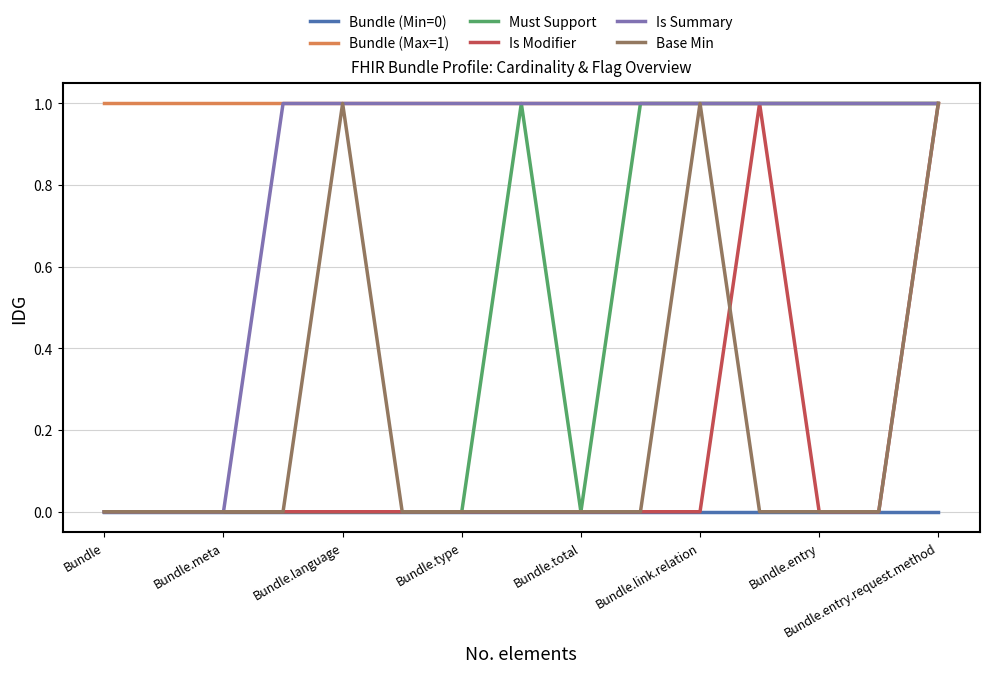

Which series has the largest total across all categories?

Bundle (Max=1)